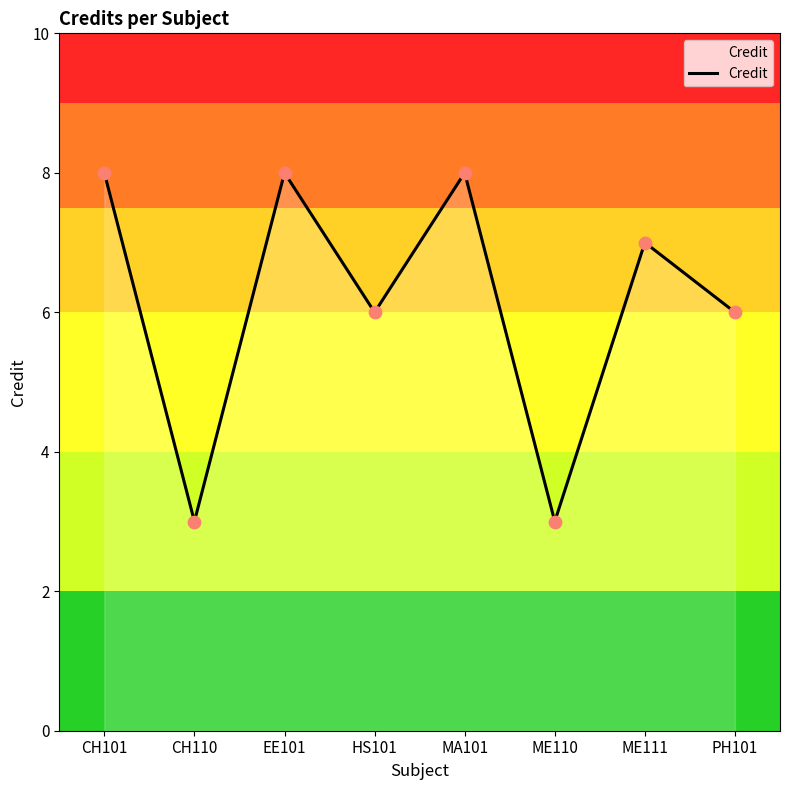

What is the ratio of the value at ME111 to the value at CH101?

0.9